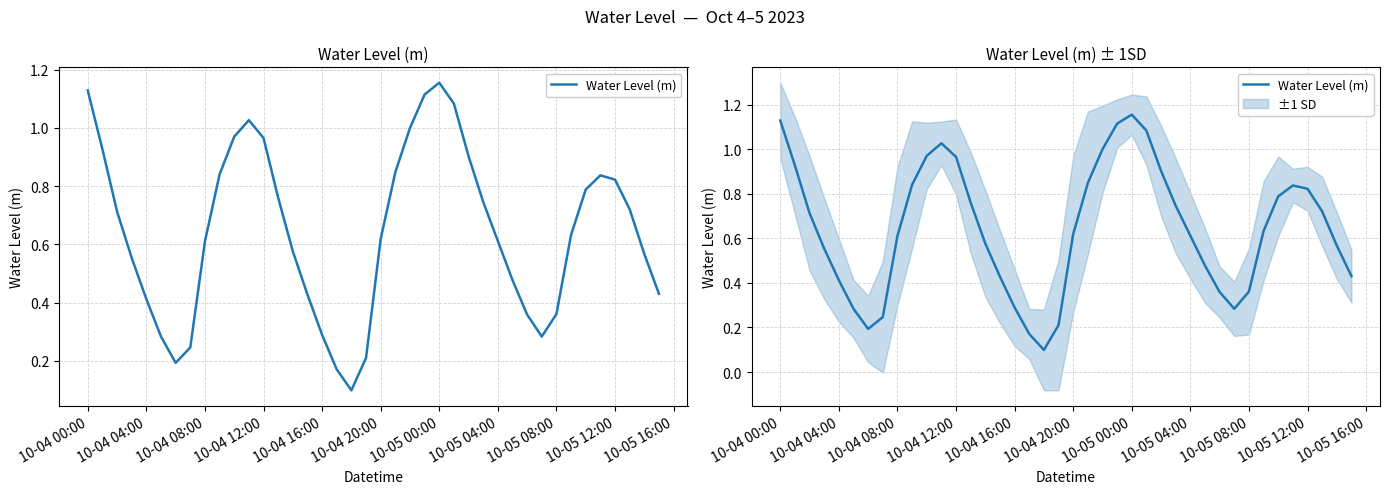

What is the average value?

0.6